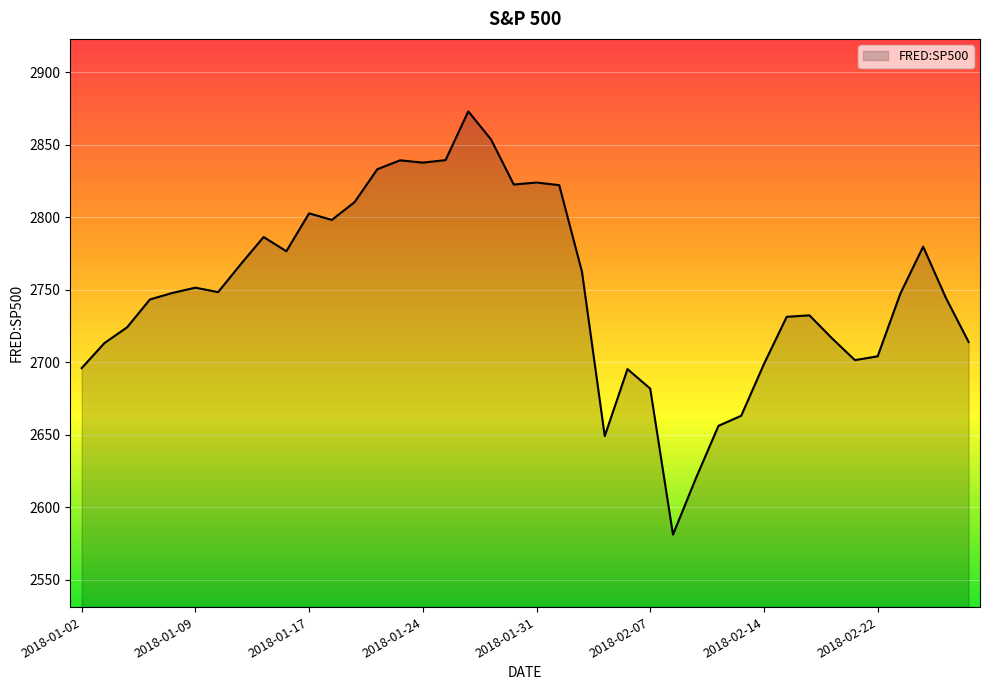

What is the difference between the second highest and minimum values?

272.5